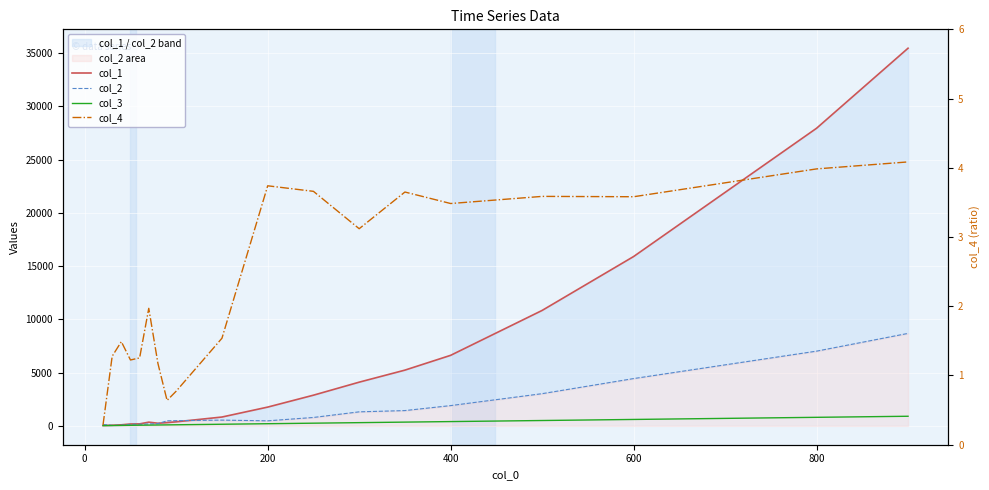

The value of col_1 at 7 is 172.0. True or false?

False